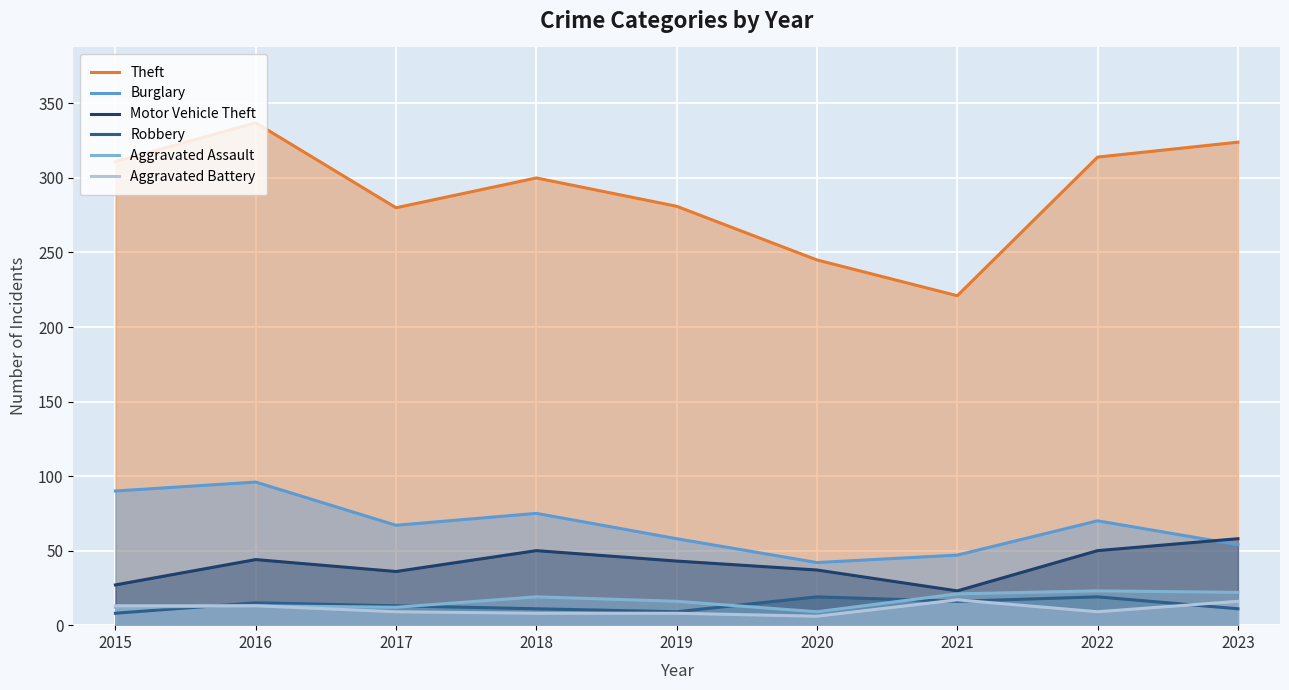

In Burglary, how many points are lower than both neighbors (excluding endpoints)?

2